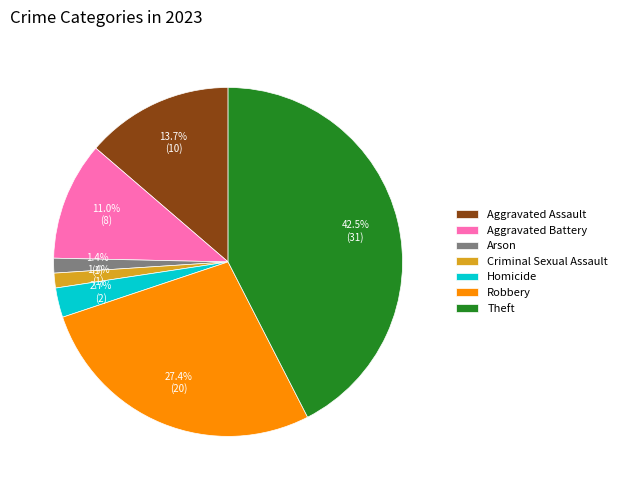

Between Theft and Aggravated Assault, which is larger?

Theft